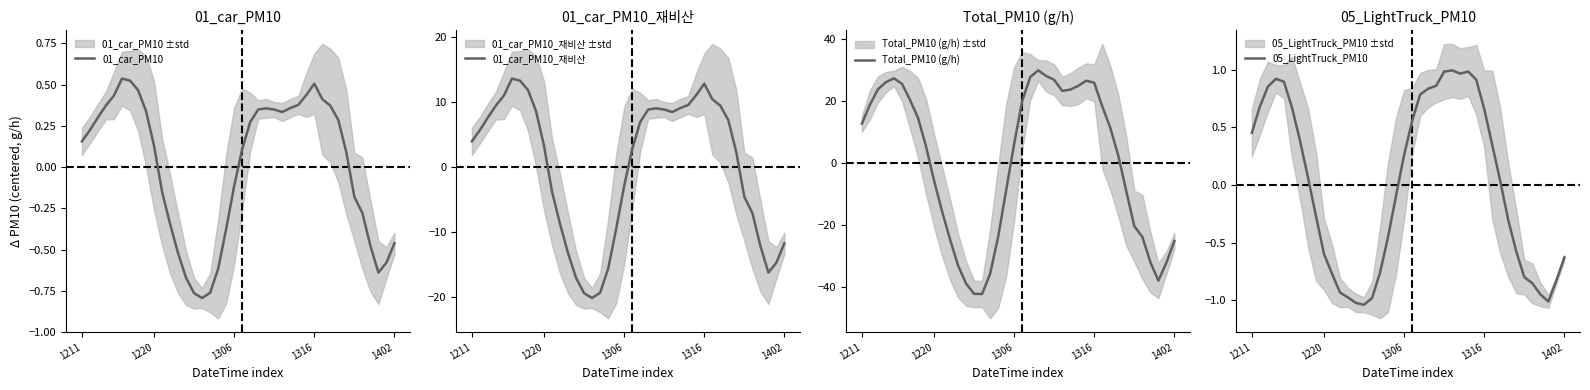

True or false: 01_car_PM10 and 01_car_PM10_재비산 intersect in this chart.

True